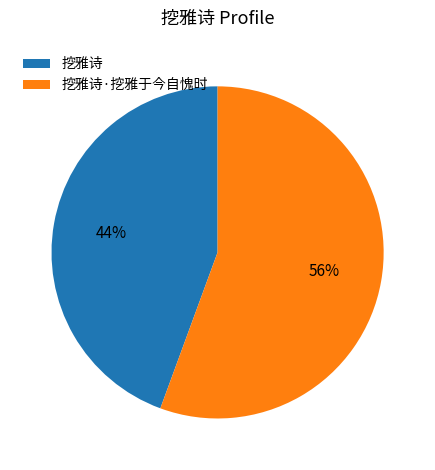

Count the number of slices in the pie.

2